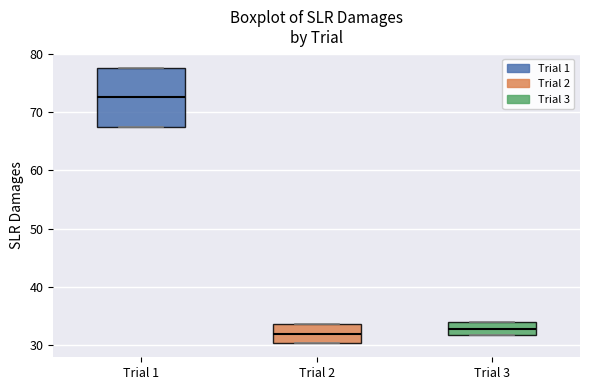

Where is the upper edge of the box for Trial 3 on the y-axis? The values are not printed on the chart, so give them approximately, as read against the axis.

34